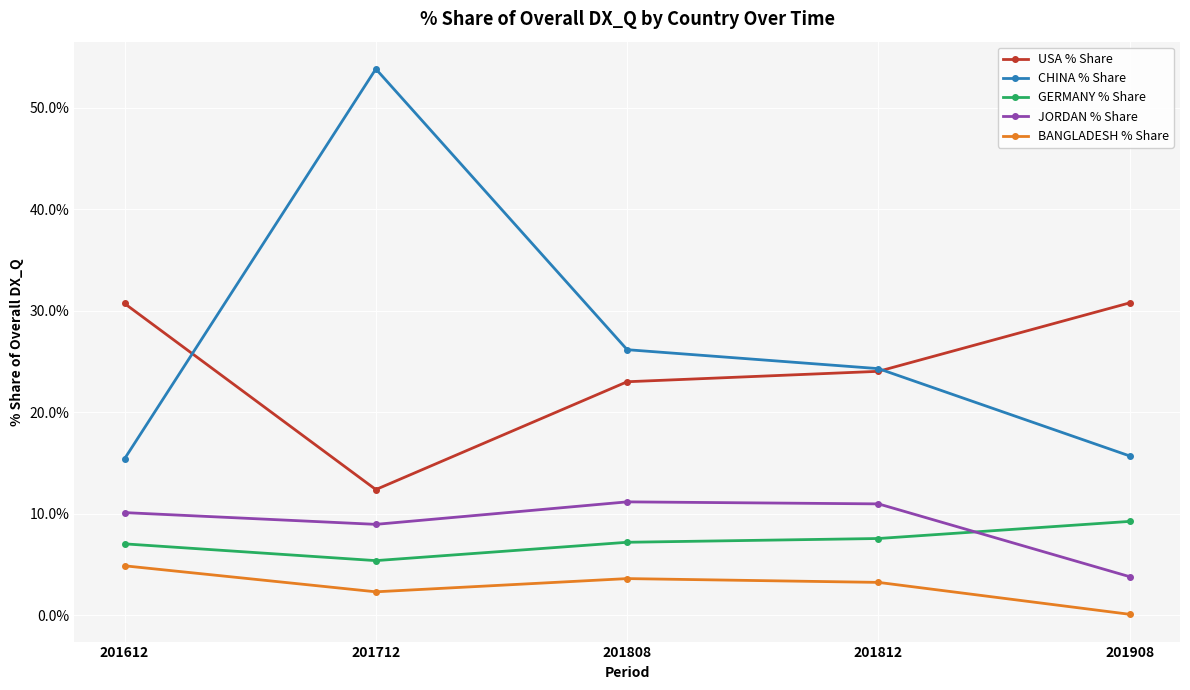

The value of CHINA % Share at 201812 is 35.1. True or false?

False